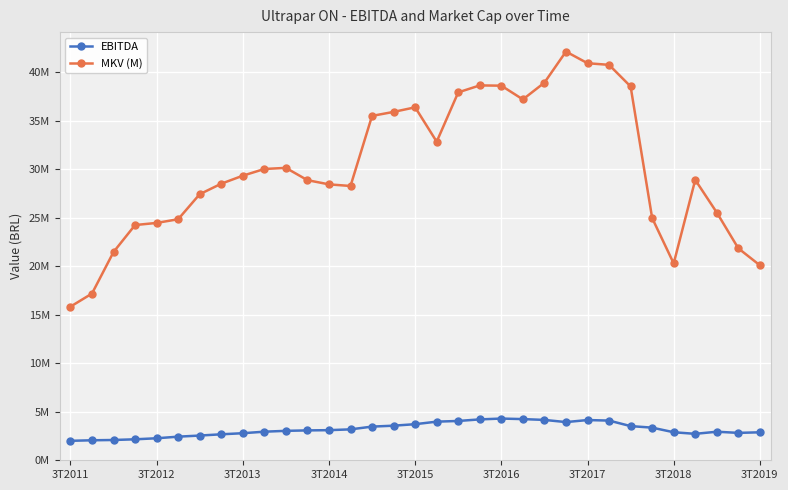

Does the chart have visible grid lines?

Yes